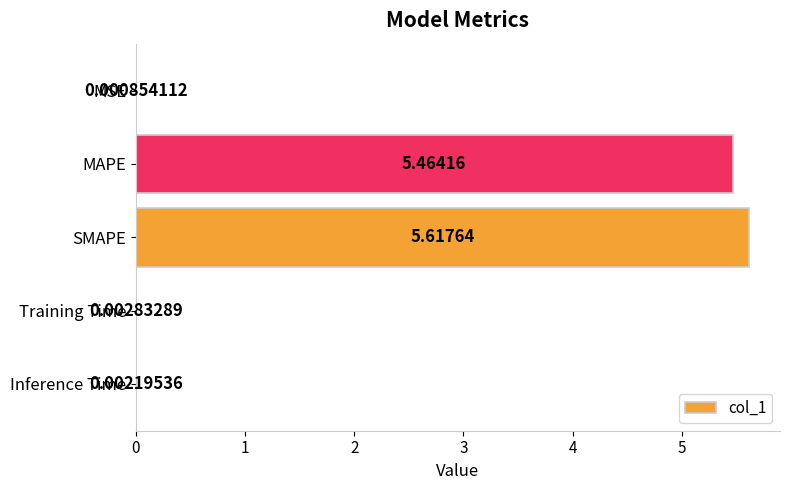

Which has a higher value, Training Time or MSE?

Training Time